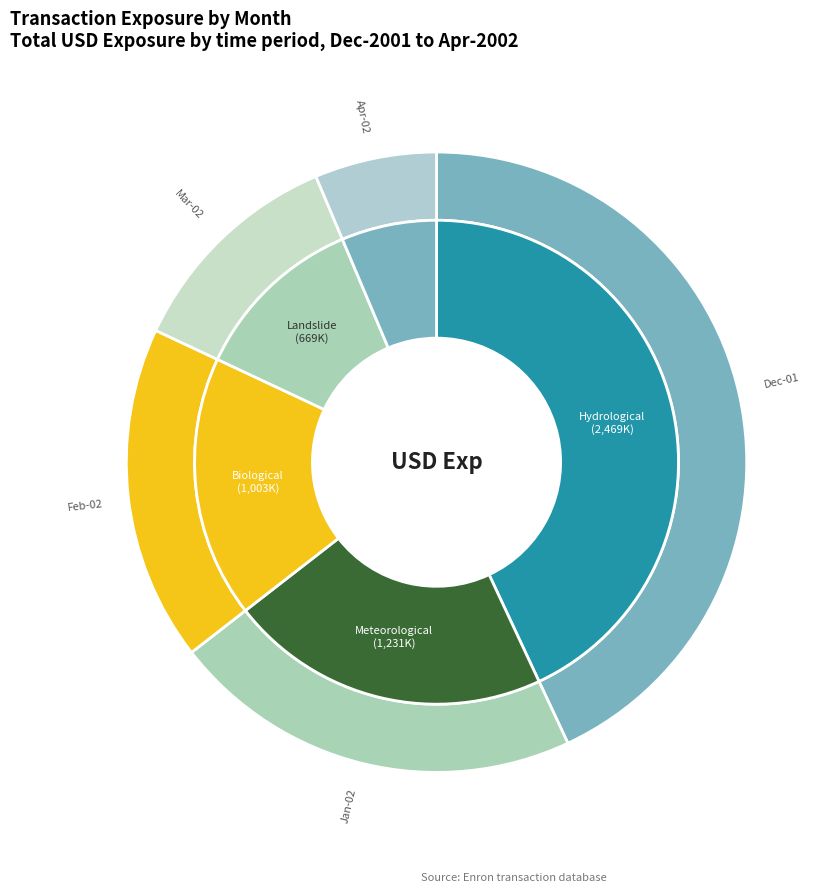

Does Jan-02 represent more than half of the total?

No